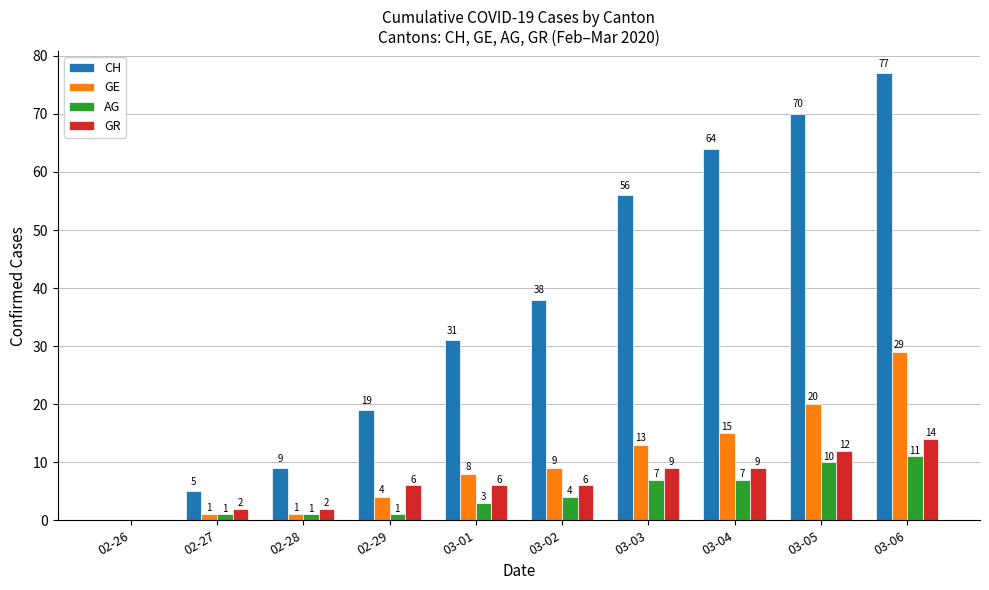

Which series has the largest total across all categories?

CH